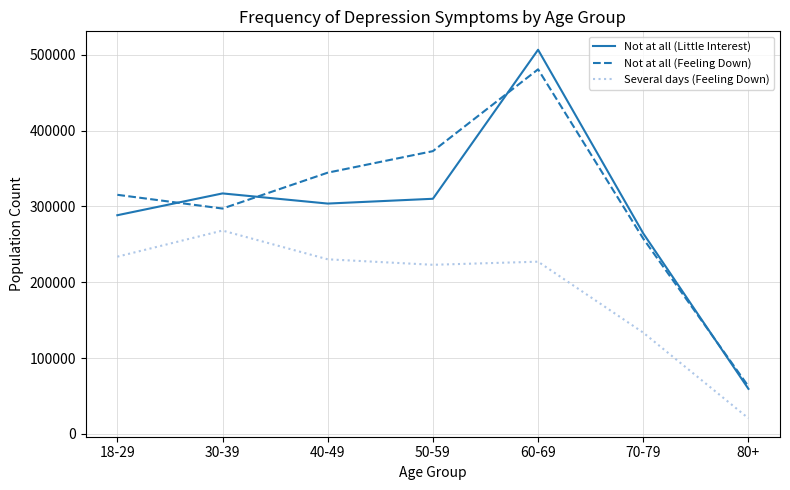

The Several days (Feeling Down) series shows 479626 at 30-39. True or false?

False